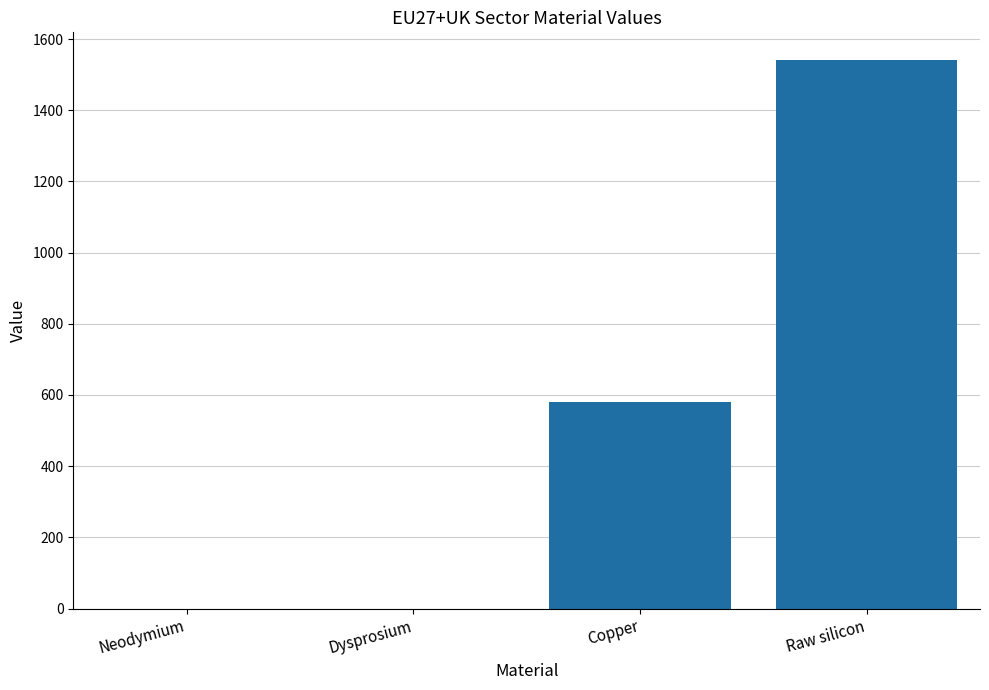

What is the sum of all values?

2122.2